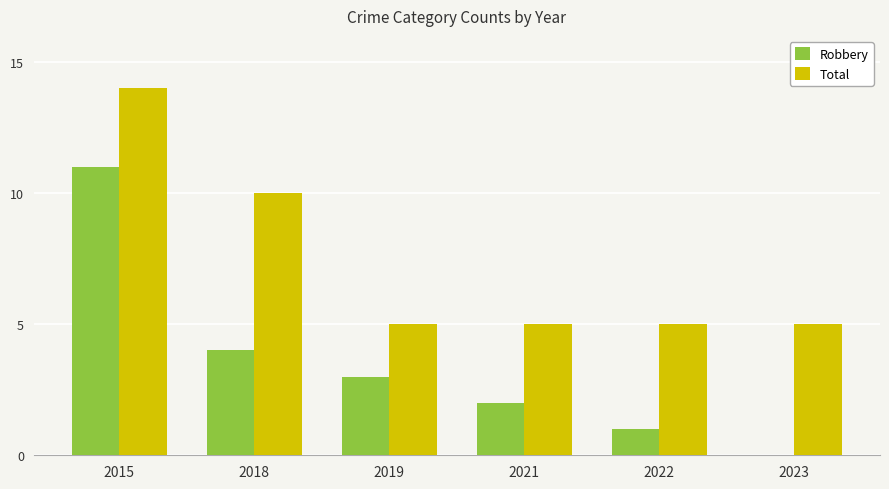

What value does the Robbery series have at 2019?

3